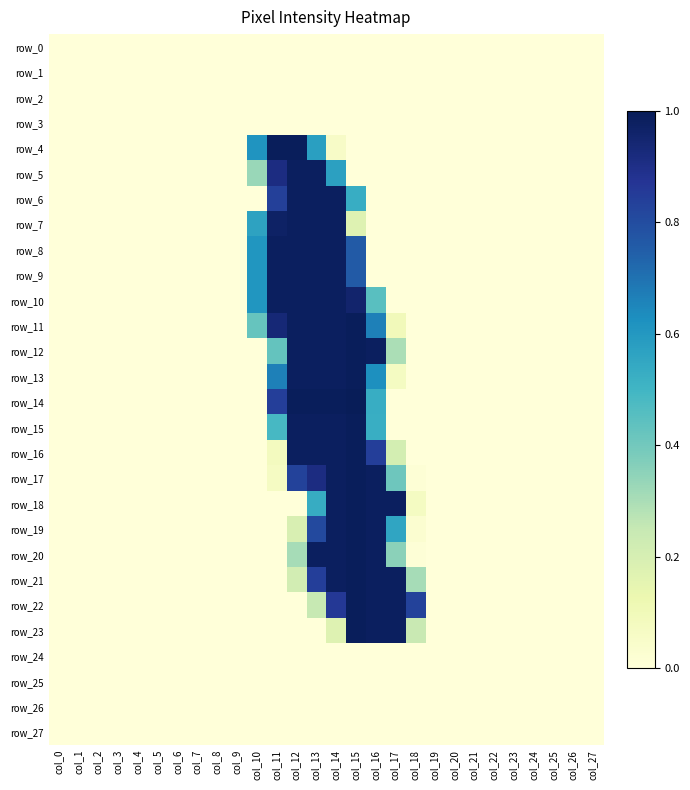

Rank the series at col_25 from lowest to highest value.

row_0, row_1, row_2, row_3, row_4, row_5, row_6, row_7, row_8, row_9, row_10, row_11, row_12, row_13, row_14, row_15, row_16, row_17, row_18, row_19, row_20, row_21, row_22, row_23, row_24, row_25, row_26, row_27